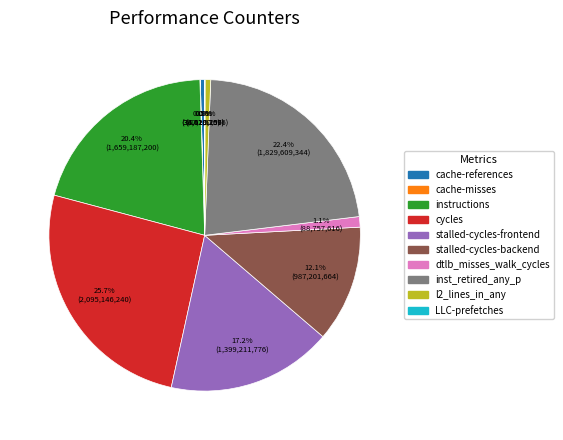

Which slice is the largest?

cycles